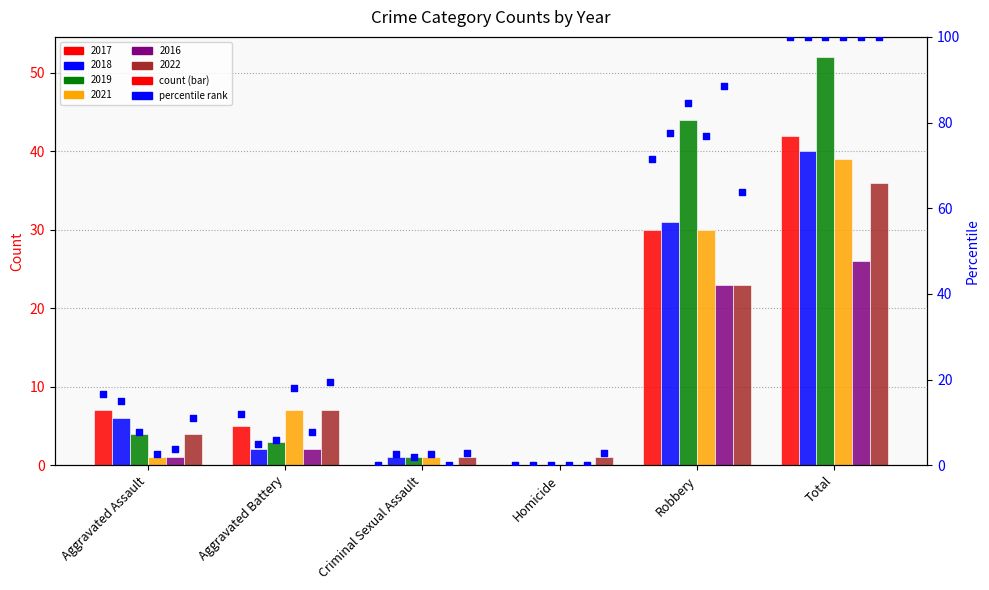

At which category is the sum across all series the highest?

Total